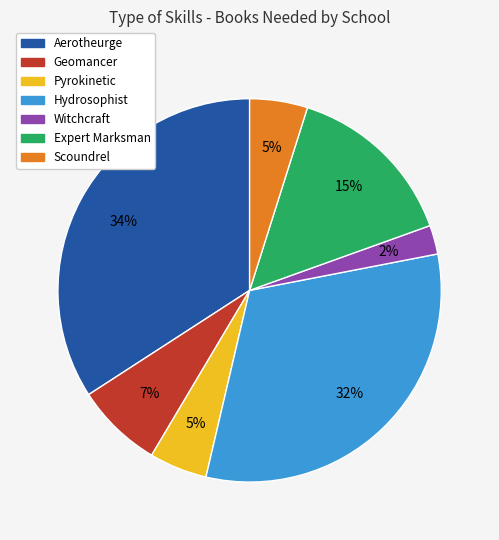

How many slices are in this pie chart?

7